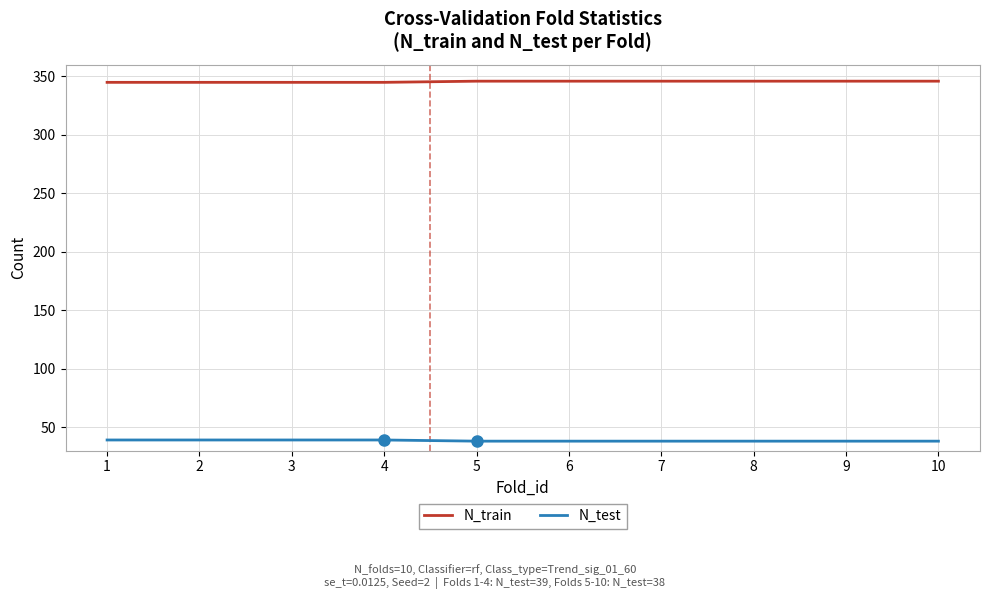

True or false: N_test has a value of 10 at 2.

False